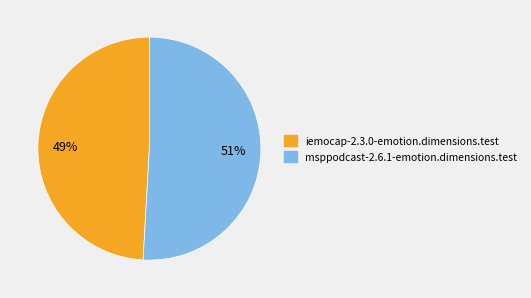

Combined, do iemocap-2.3.0-emotion.dimensions.test and msppodcast-2.6.1-emotion.dimensions.test account for over 50%?

Yes